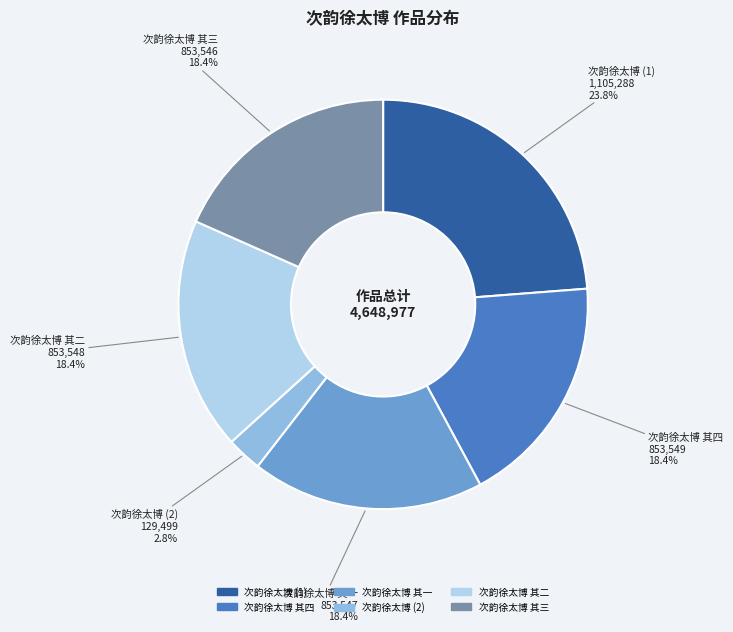

Is there any slice that represents more than half of the pie?

No